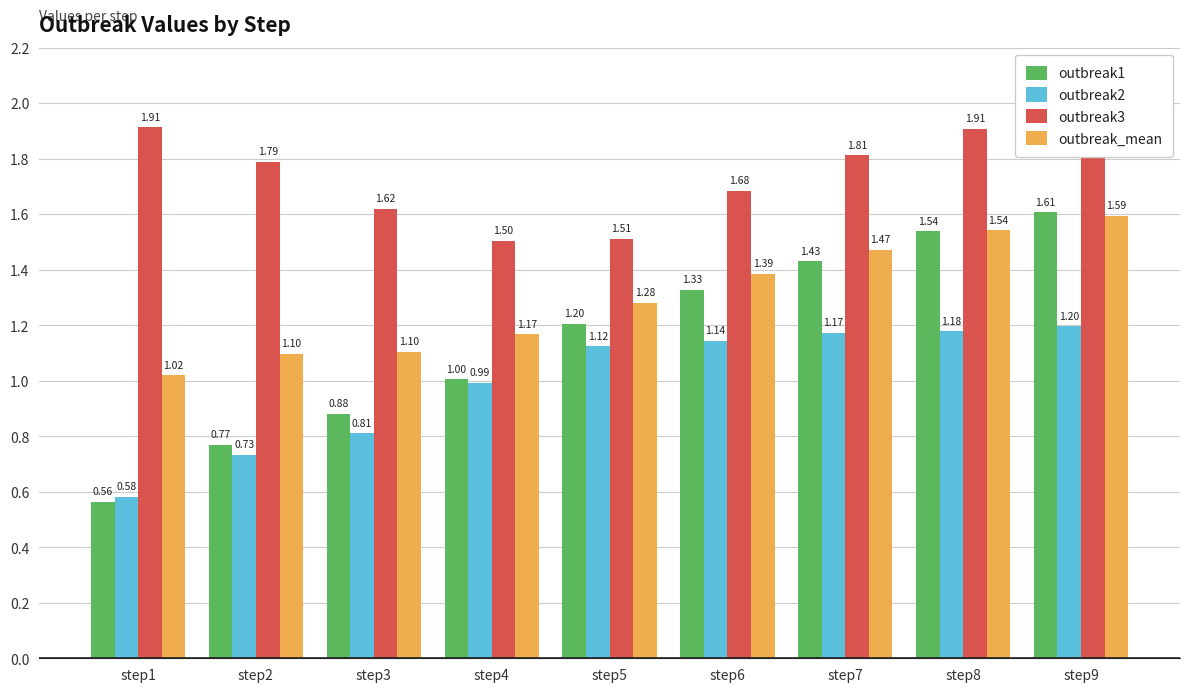

Rank the categories by outbreak2 value from highest to lowest.

step9, step8, step7, step6, step5, step4, step3, step2, step1